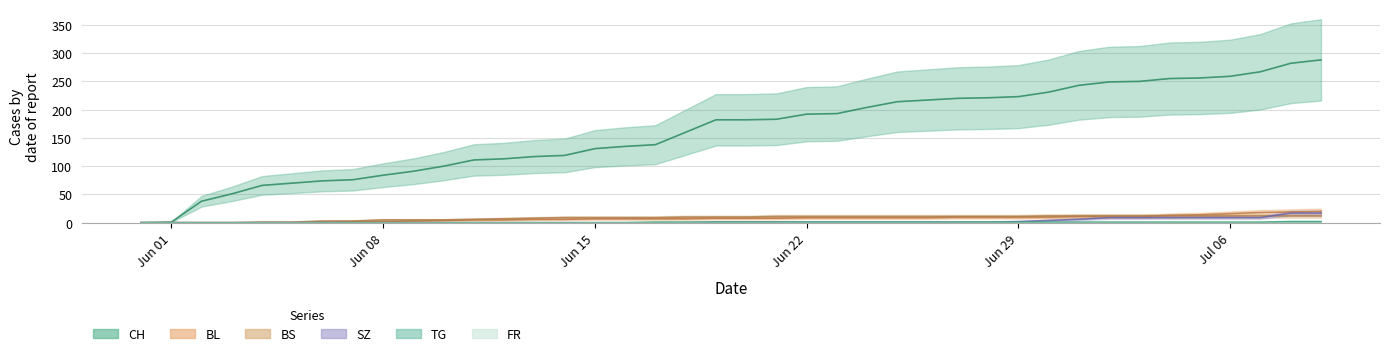

Is it true that TG equals 0 at Jul 06?

False